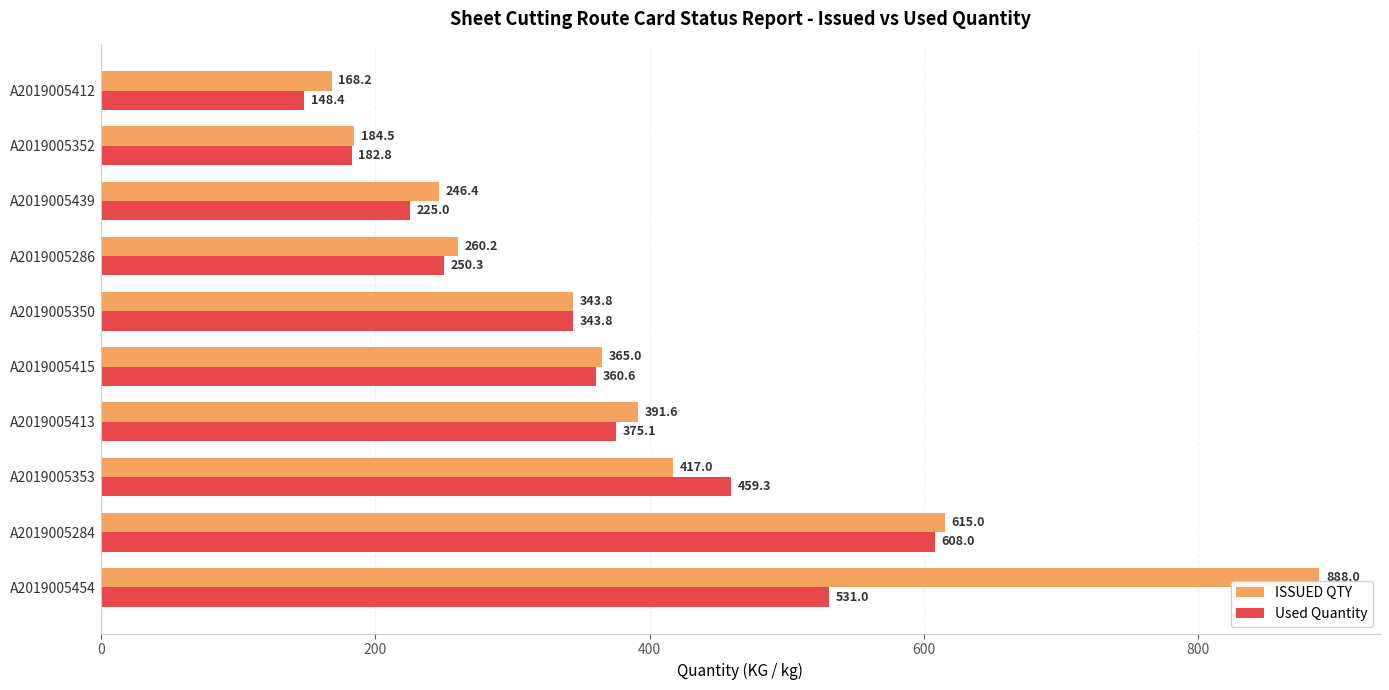

Count the number of data series in this chart.

2